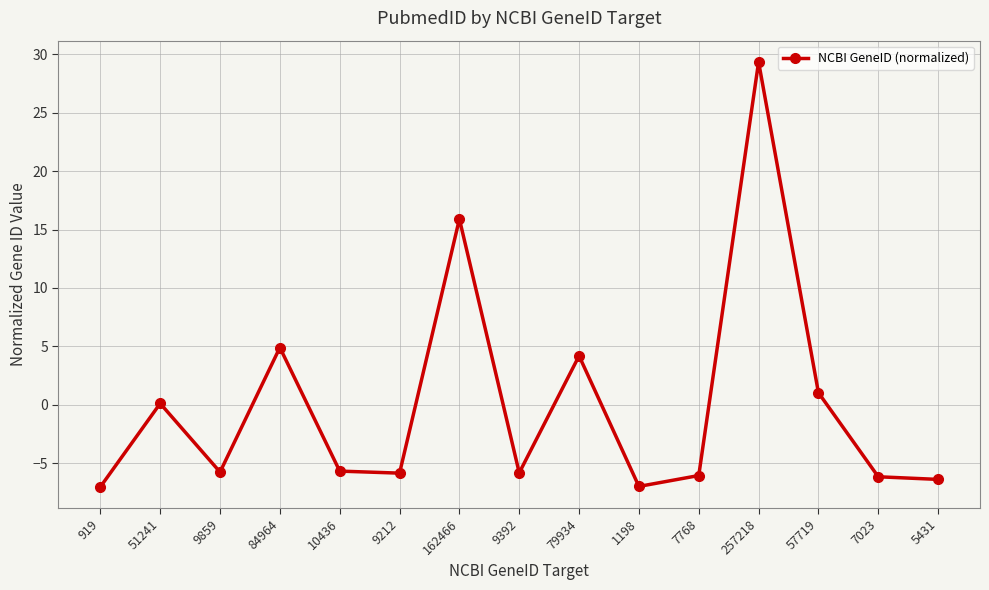

True or false: the data has more than 2 interior local peaks.

True